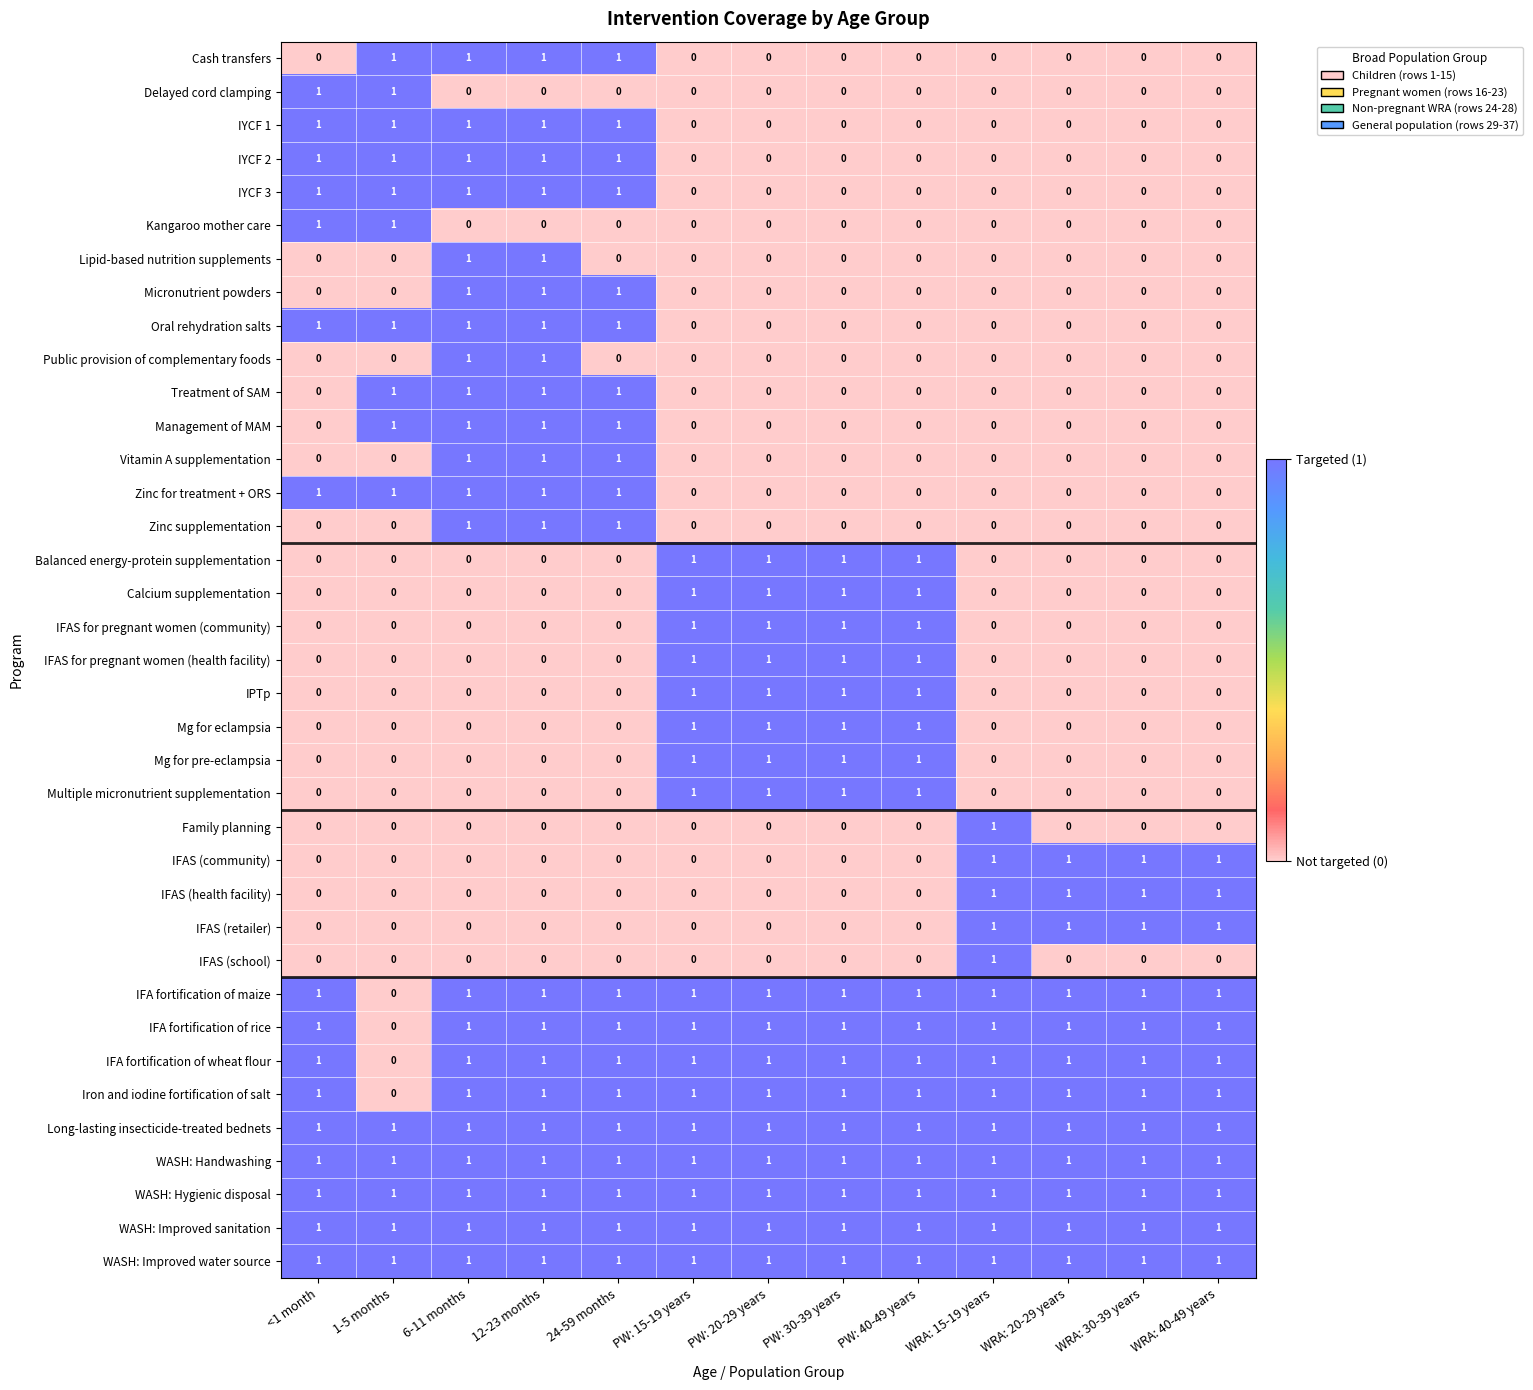

What is the sum of all IFAS for pregnant women (community) values?

4